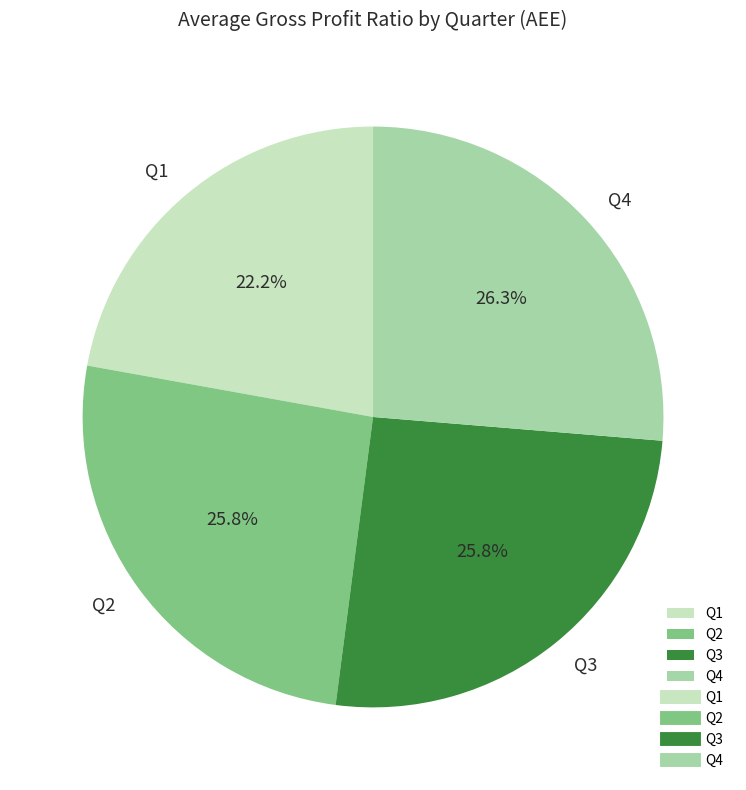

Which has a higher value, Q2 or Q1?

Q2